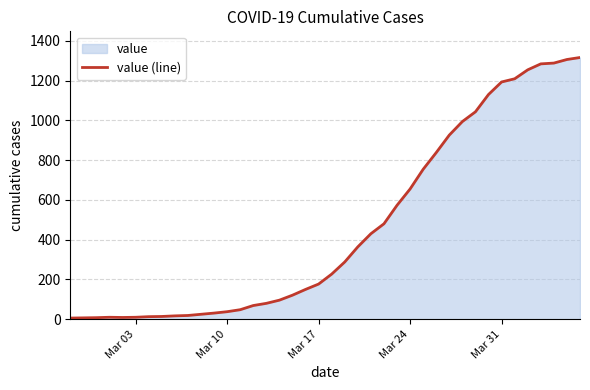

How many points are lower than both their immediate neighbors (excluding endpoints)?

1